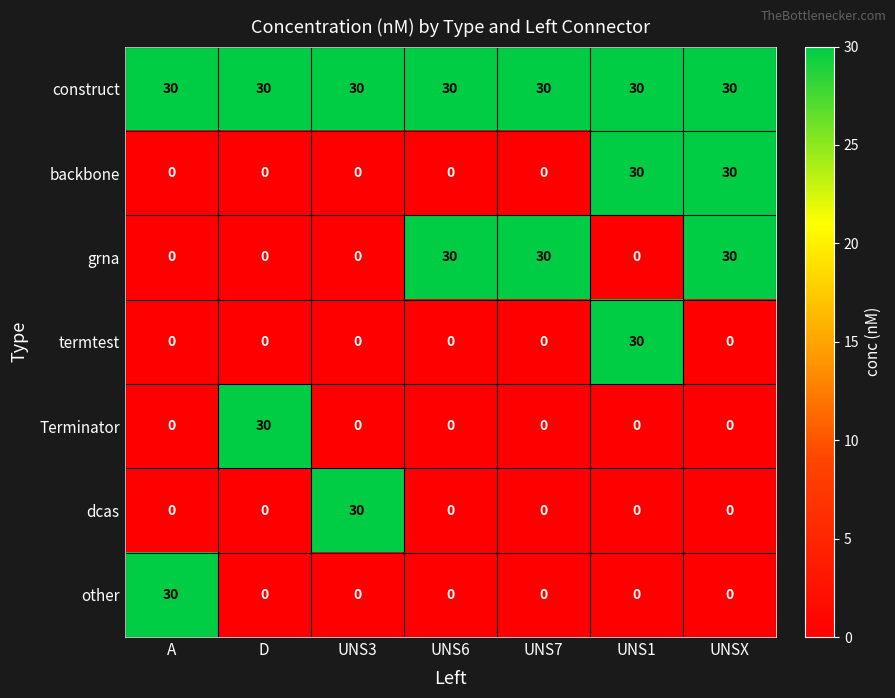

Which series has the largest total across all categories?

construct